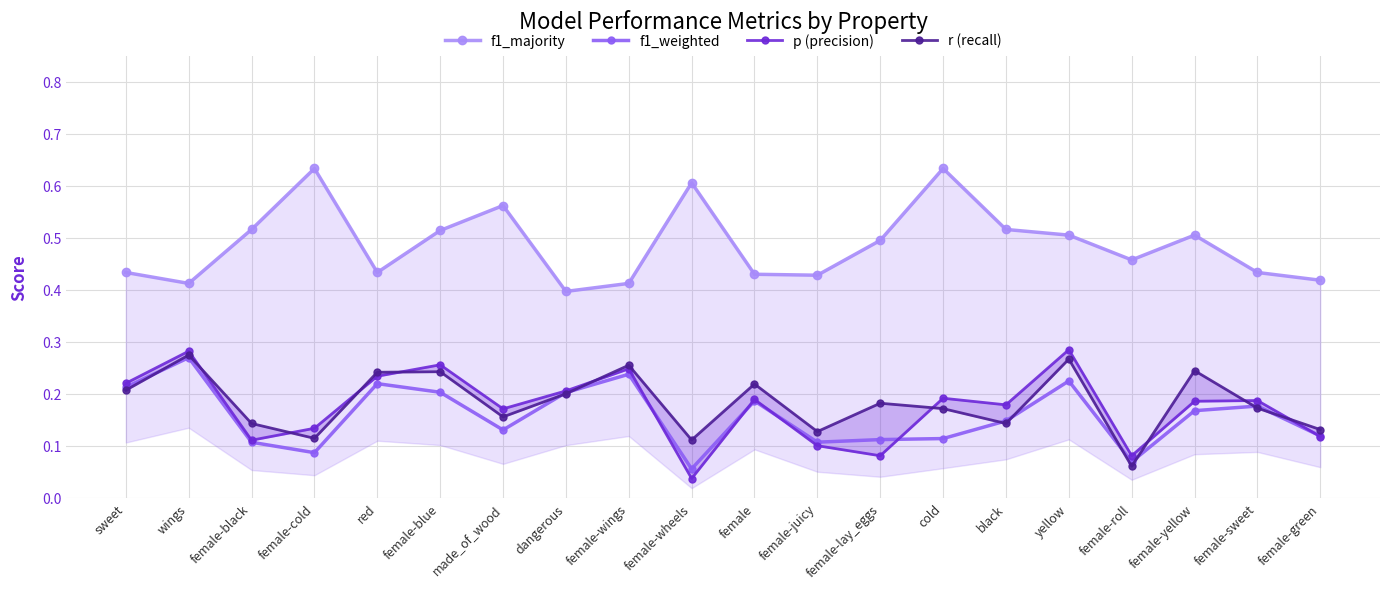

The f1_majority series shows 0.6 at female-wings. True or false?

False